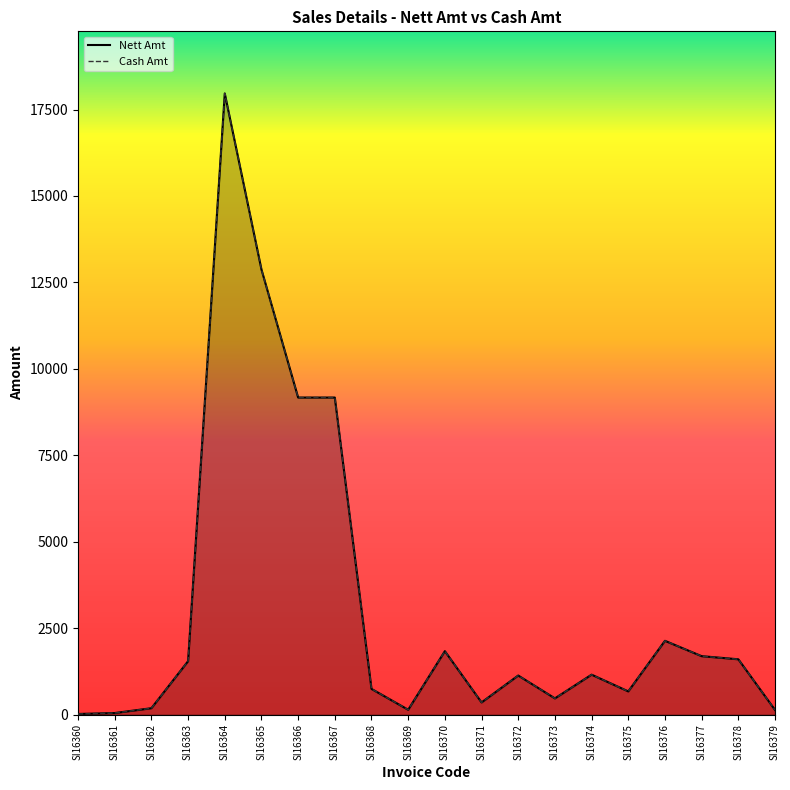

Between SI16360 and SI16364, which series saw the biggest shift?

Nett Amt